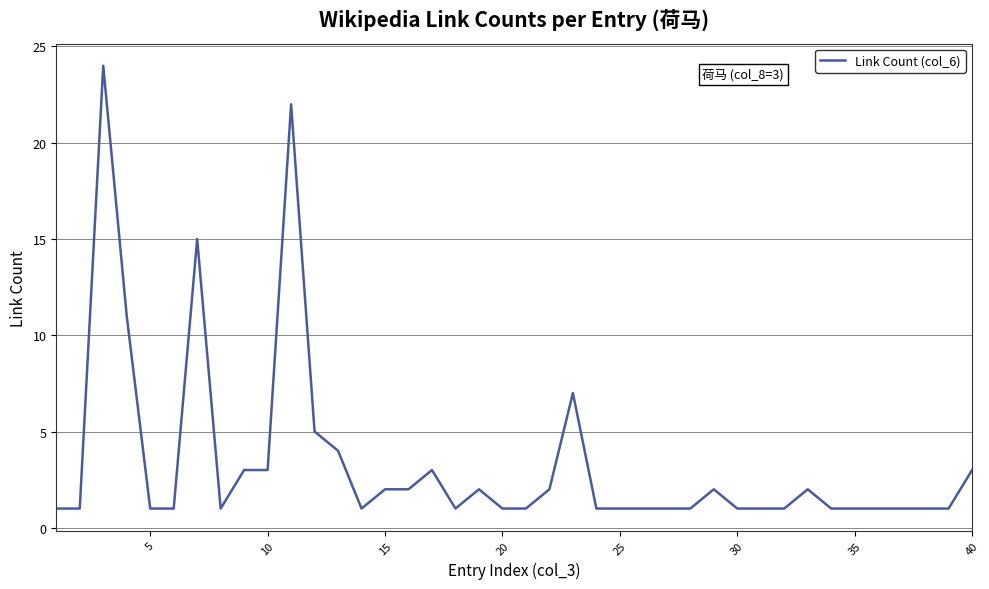

What is the greatest value displayed?

24